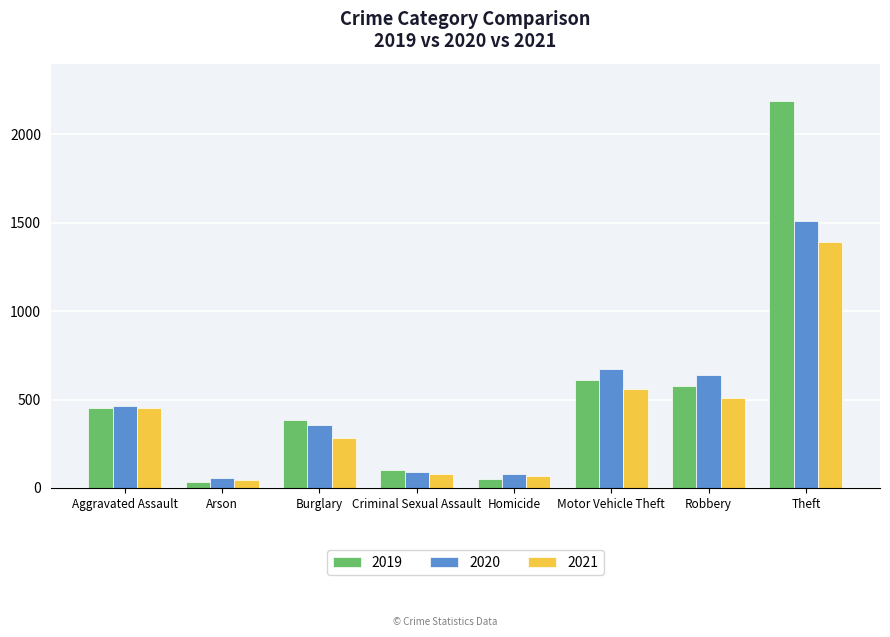

Which series has the largest total across all categories?

2019